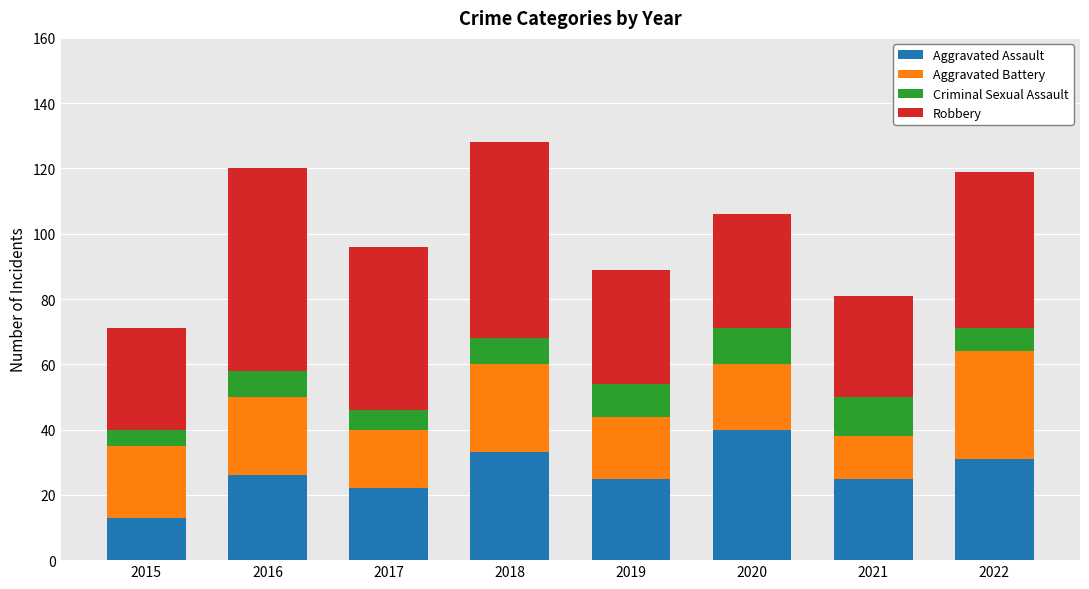

Which category has the lowest value in the Aggravated Assault series?

2015